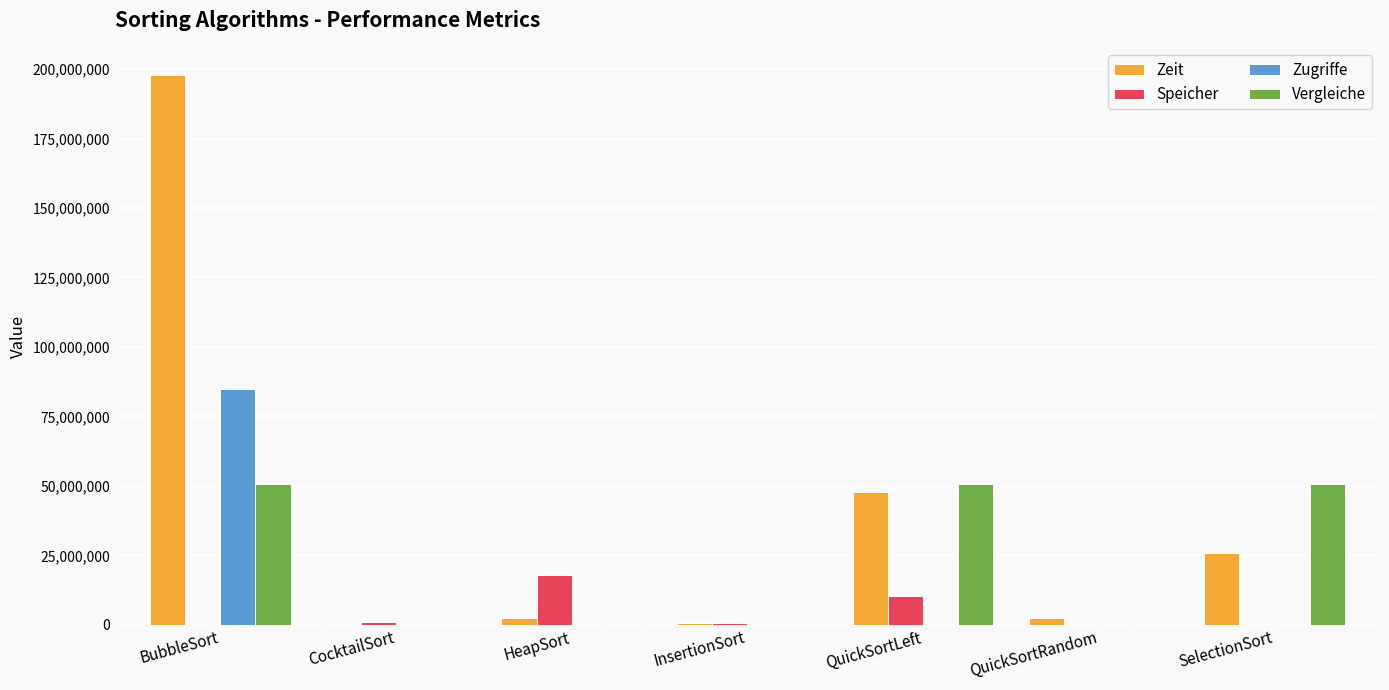

Which series has the widest spread of values?

Zeit